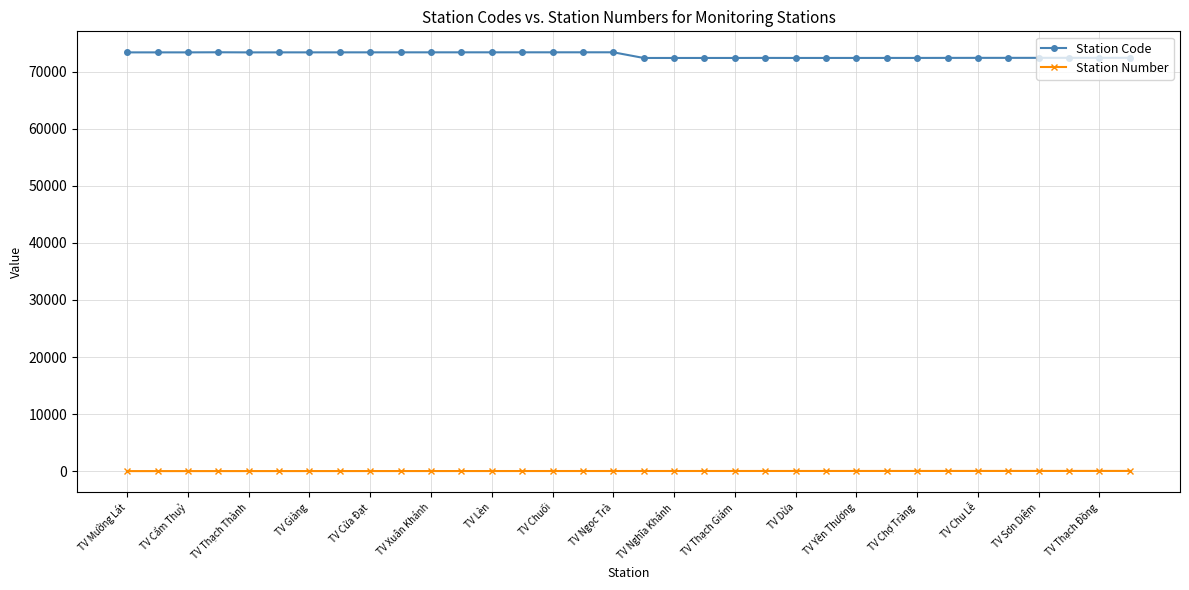

What is the sum of all Station Code values?

2479305